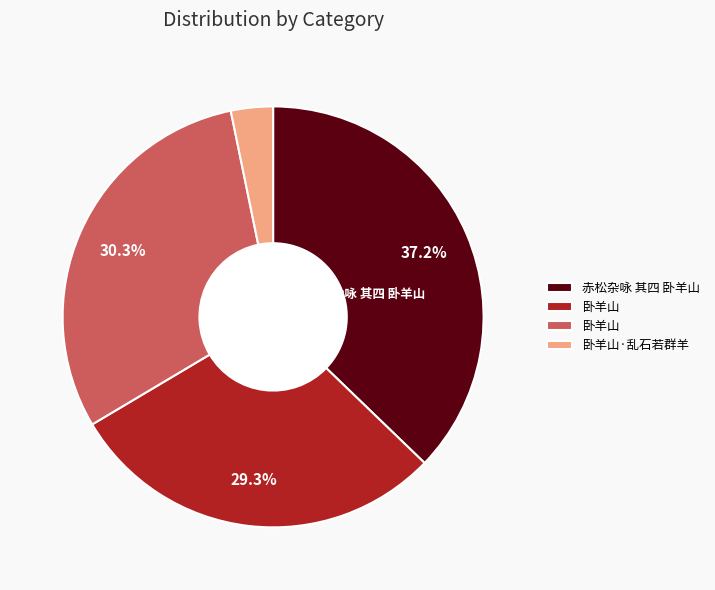

Does any single category account for the majority?

No